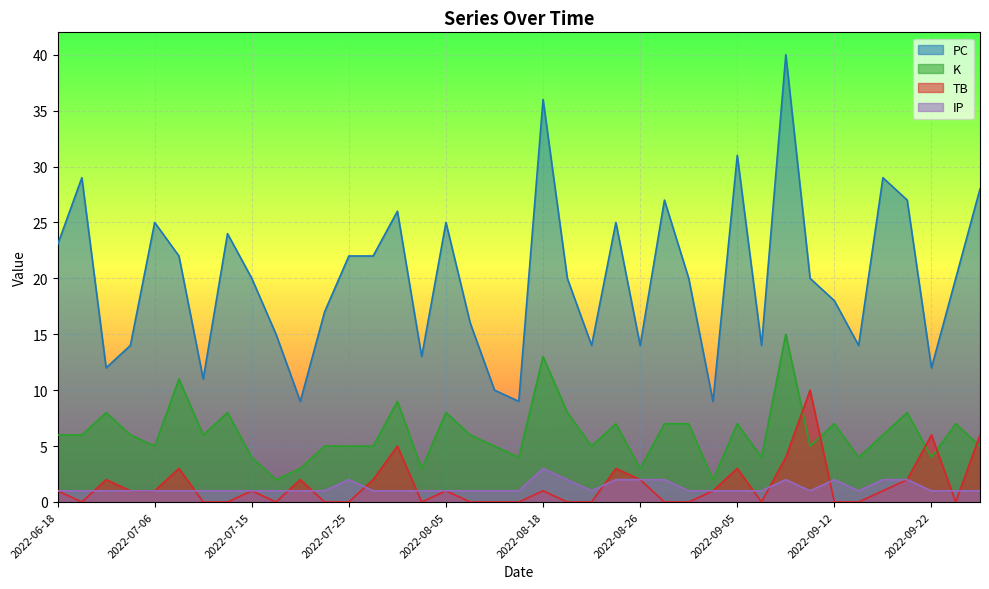

What is the approximate value of PC at 2022-08-28?

27